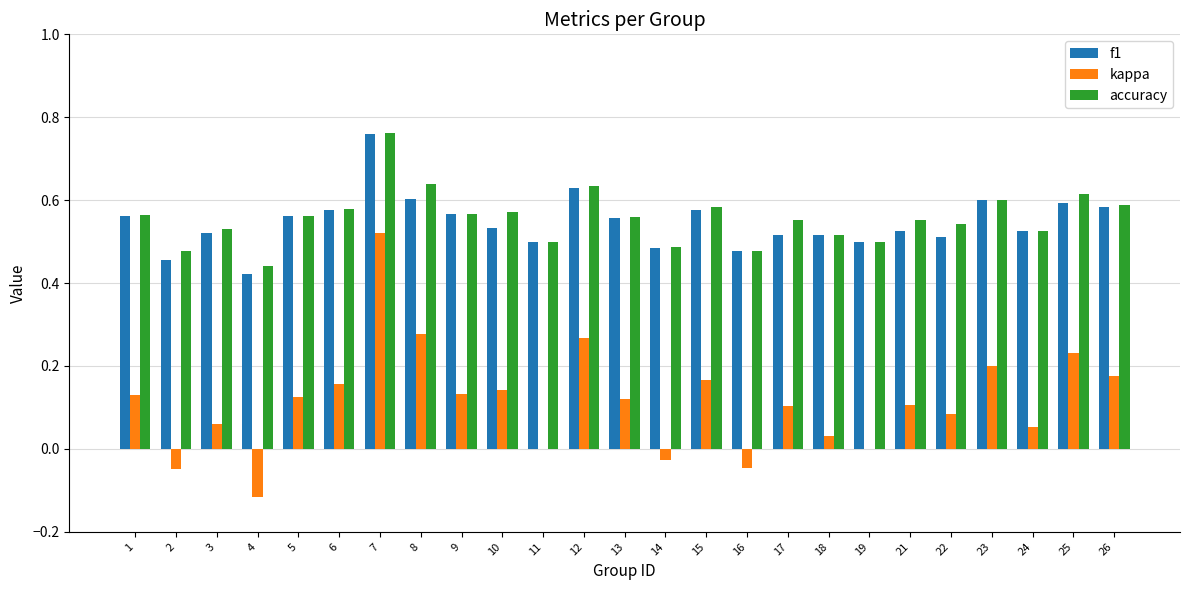

Is it true that kappa equals 0.1 at 22?

True